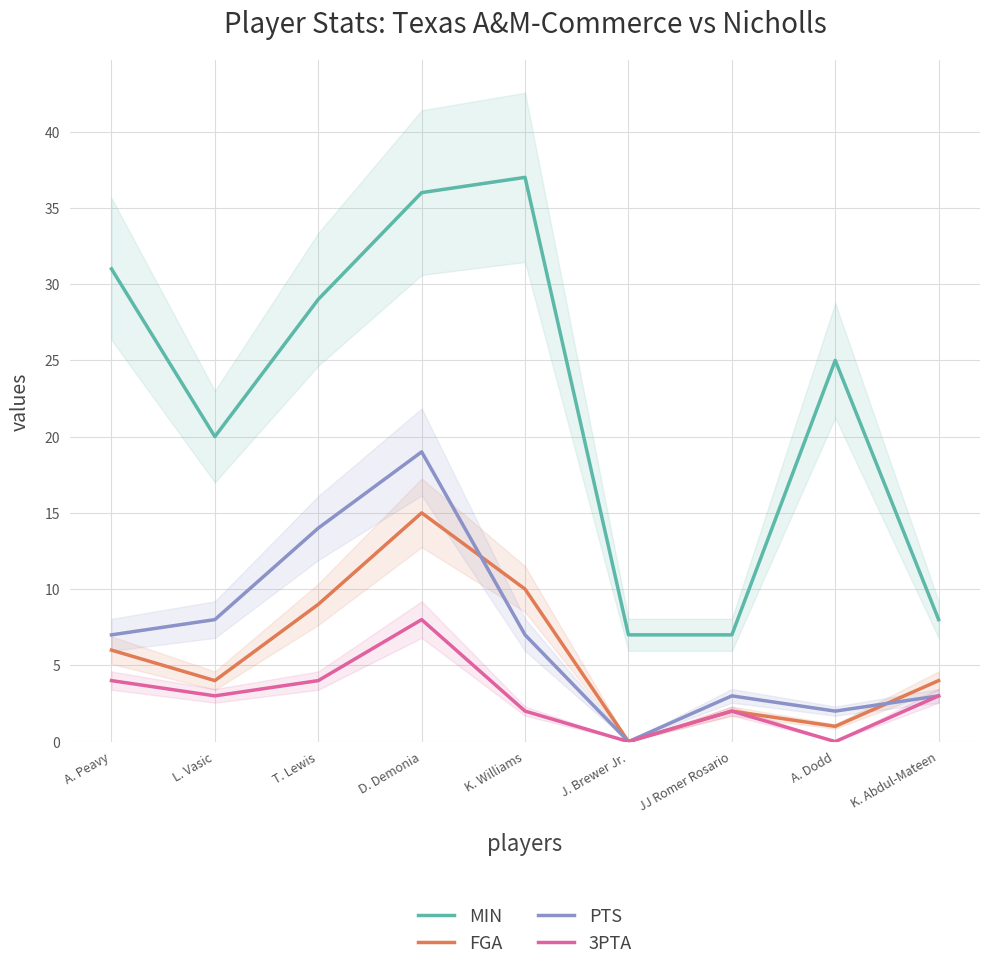

Which series has the largest total across all categories?

MIN